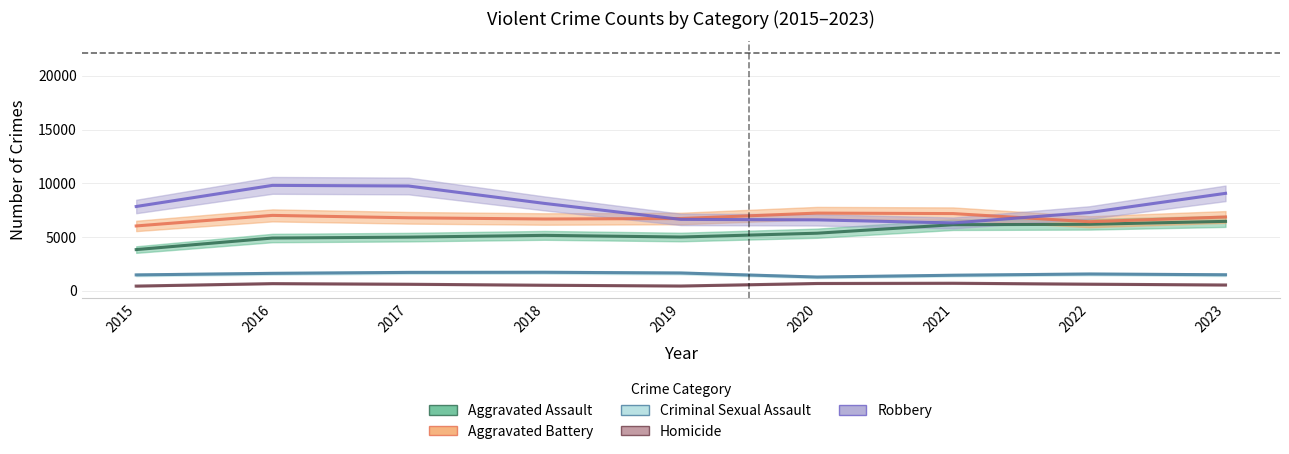

What is the value of the Aggravated Battery point at the 3rd from the left?

6783